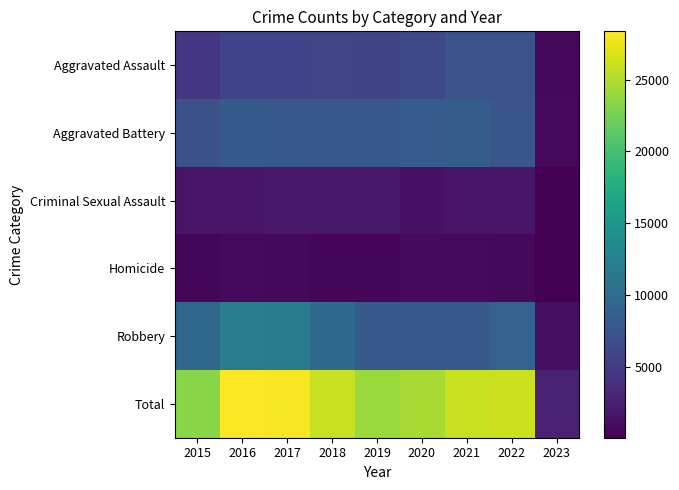

Count the number of data series in this chart.

6